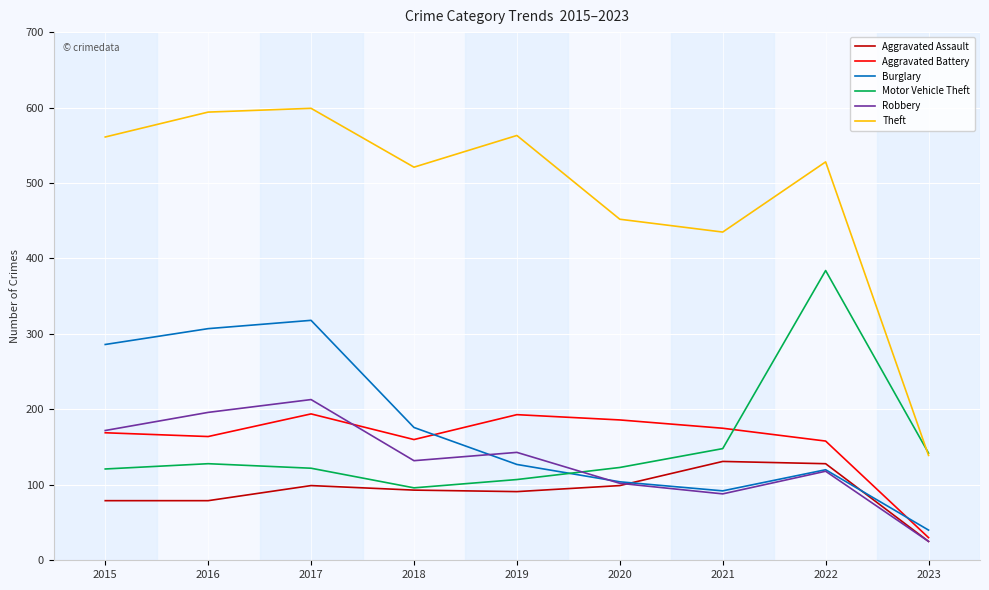

The value of Burglary at 2021 is 30. True or false?

False